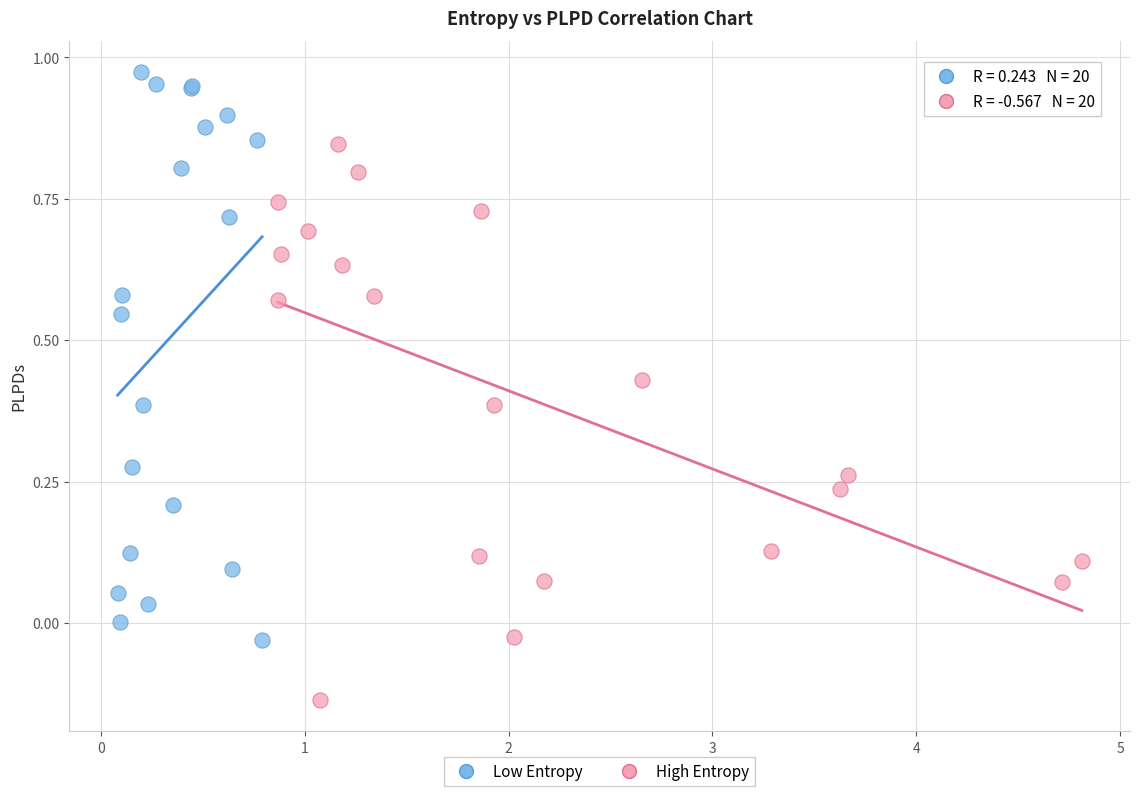

What are all the series names shown in the legend?

Low Entropy, High Entropy